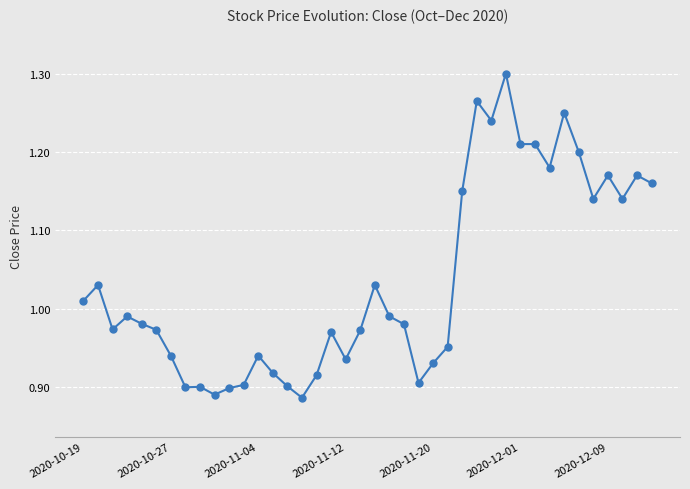

What is the sum of all values?

41.4